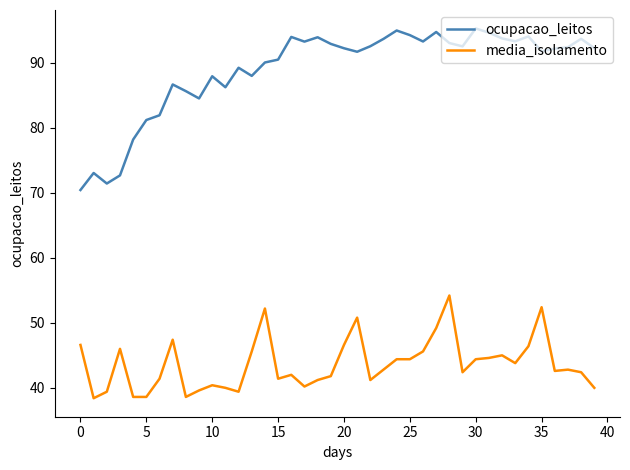

True or false: ocupacao_leitos and media_isolamento intersect in this chart.

False